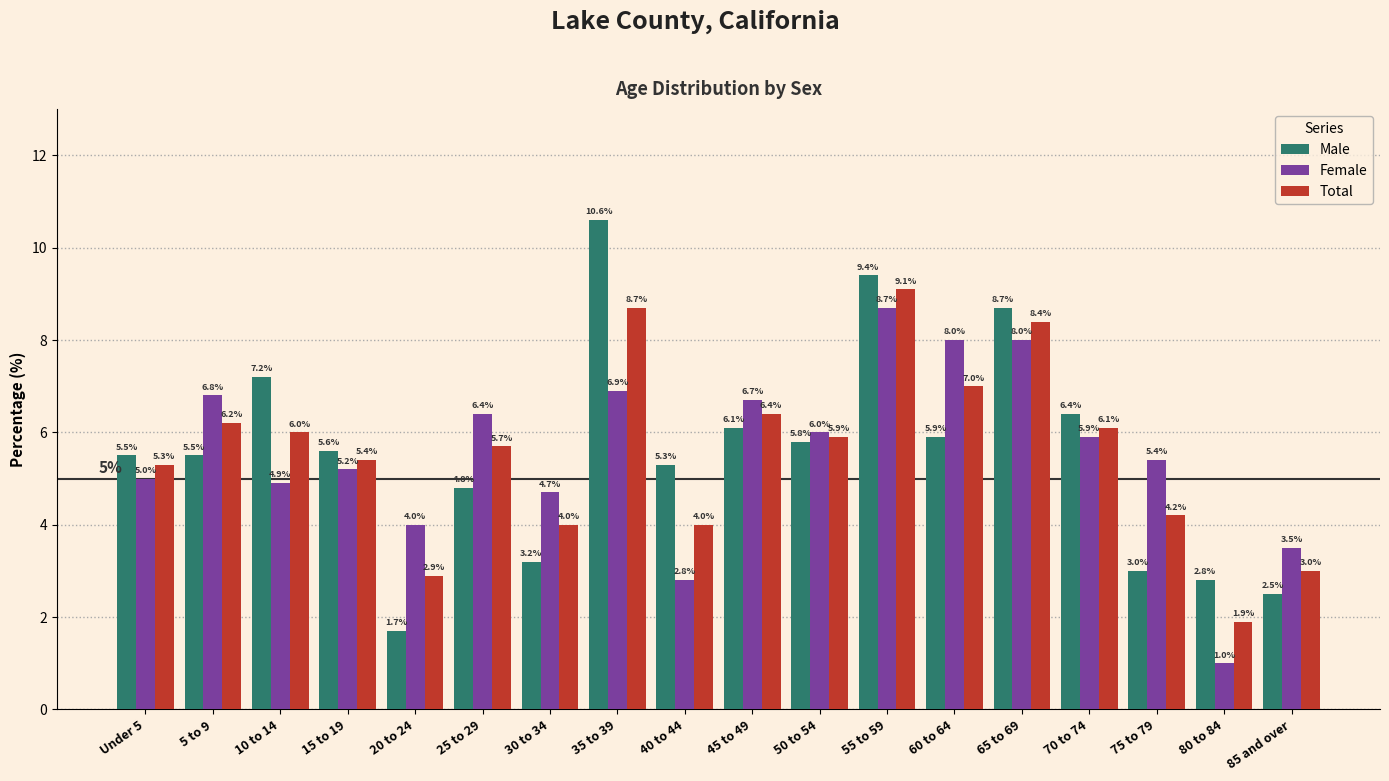

What is the average value of the Female series?

5.6